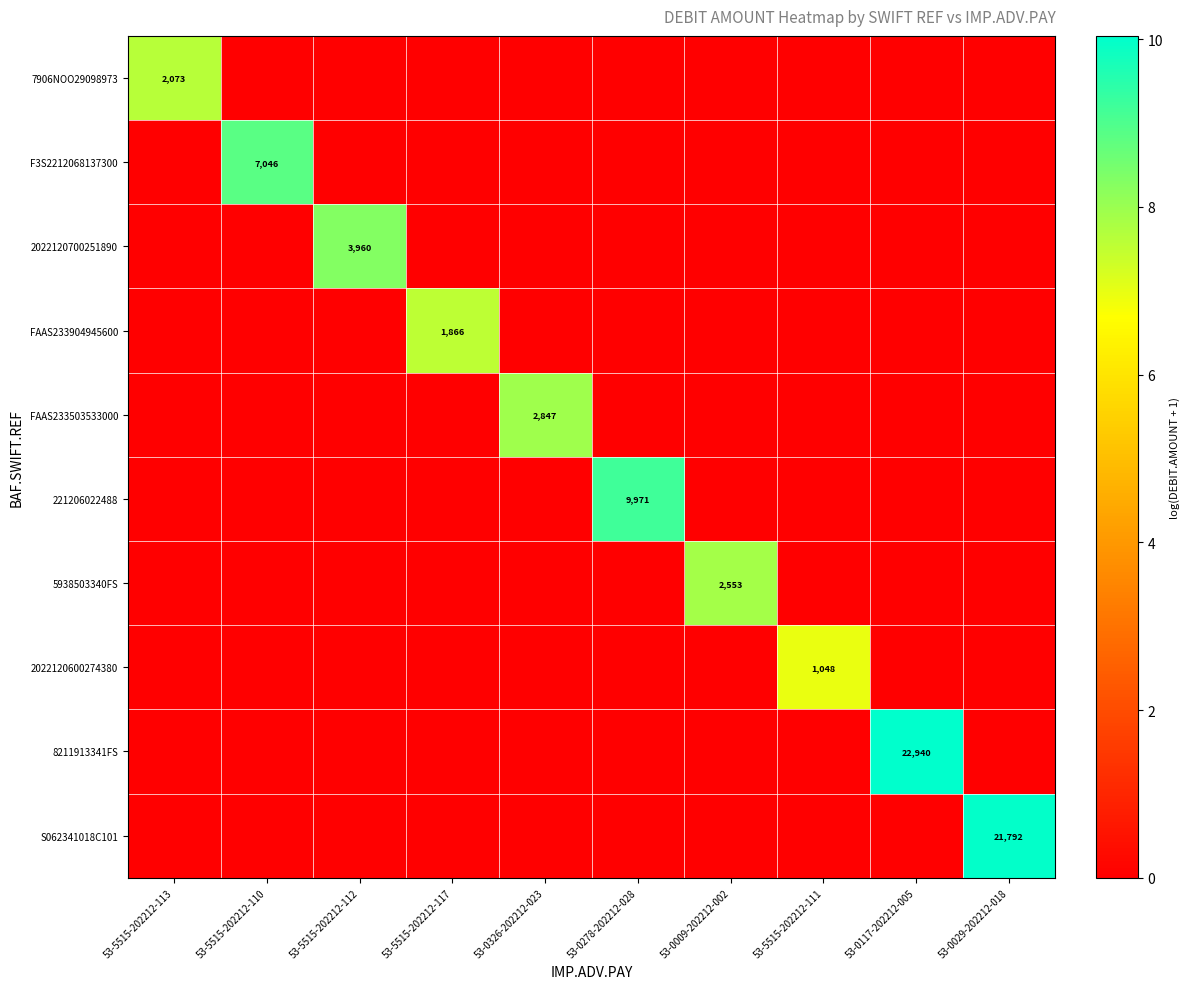

How many categories are shown in the chart?

10